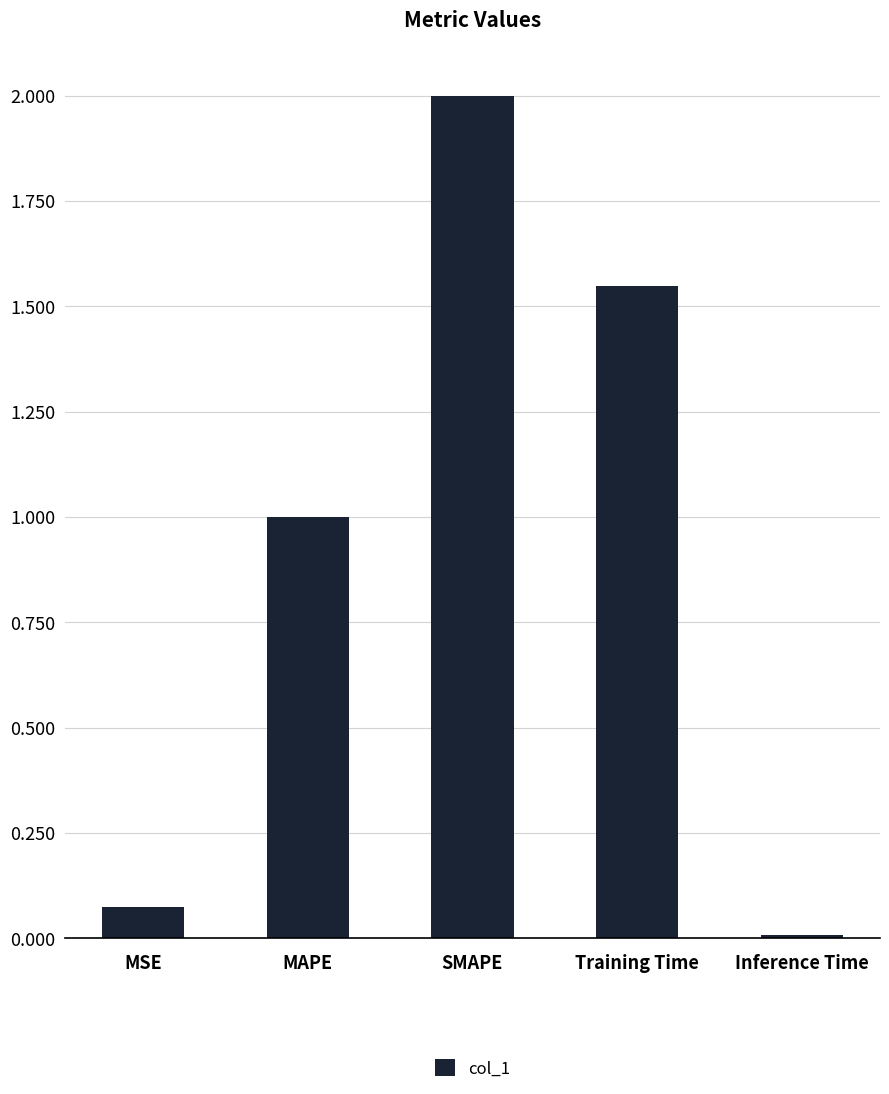

List the labels in order of value, largest first.

SMAPE, Training Time, MAPE, MSE, Inference Time